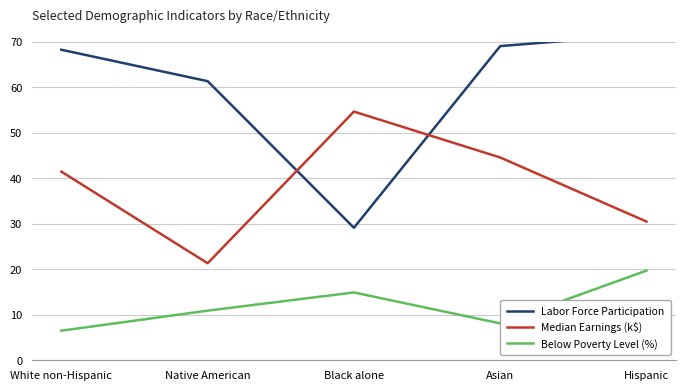

Which series has the widest spread of values?

Labor Force Participation